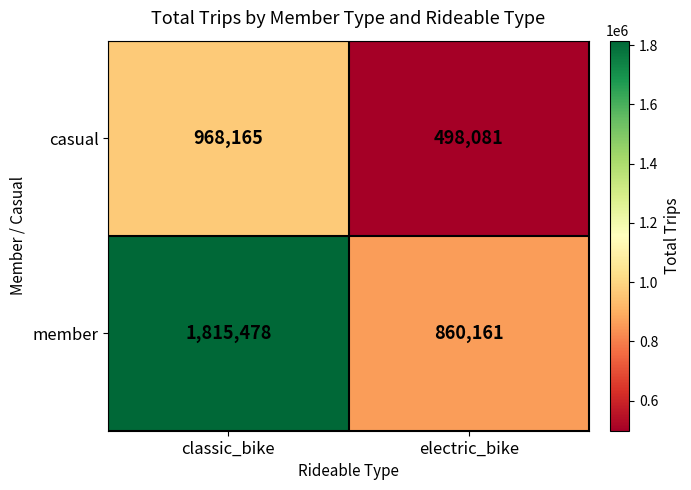

How many categories are shown in the chart?

2